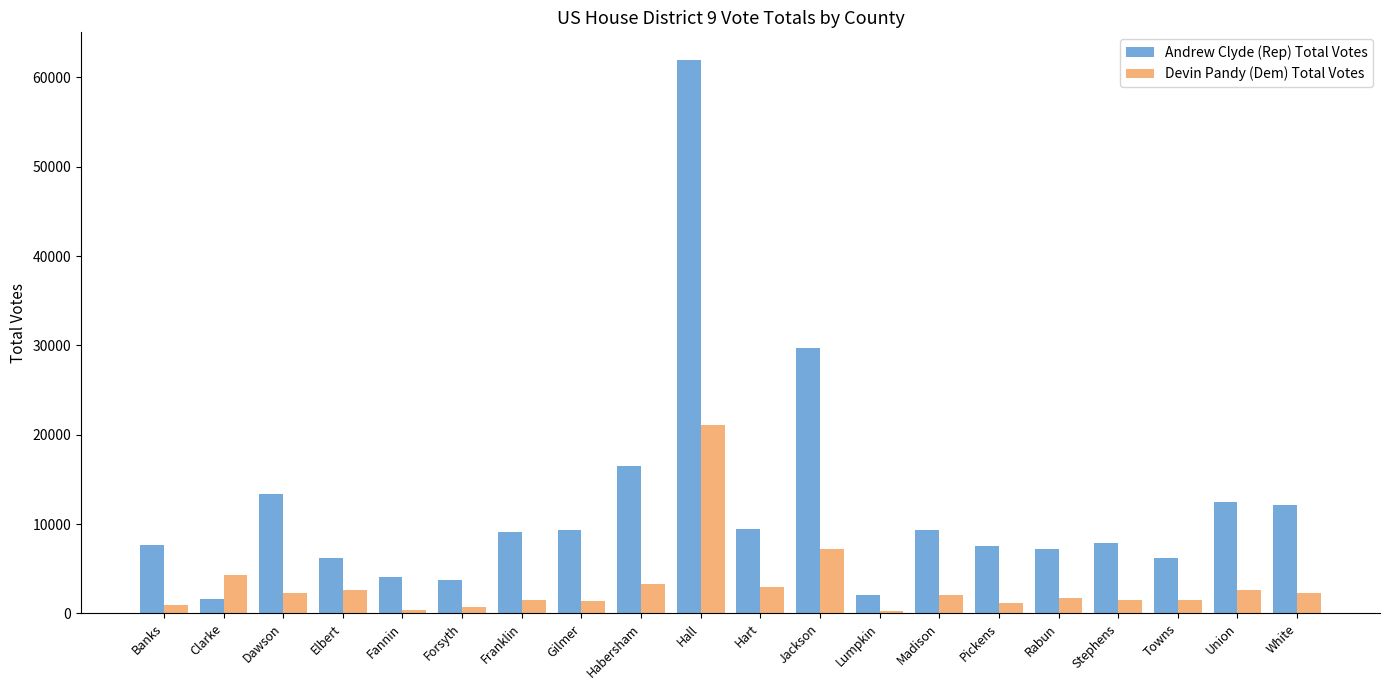

How many data points does each series have?

20